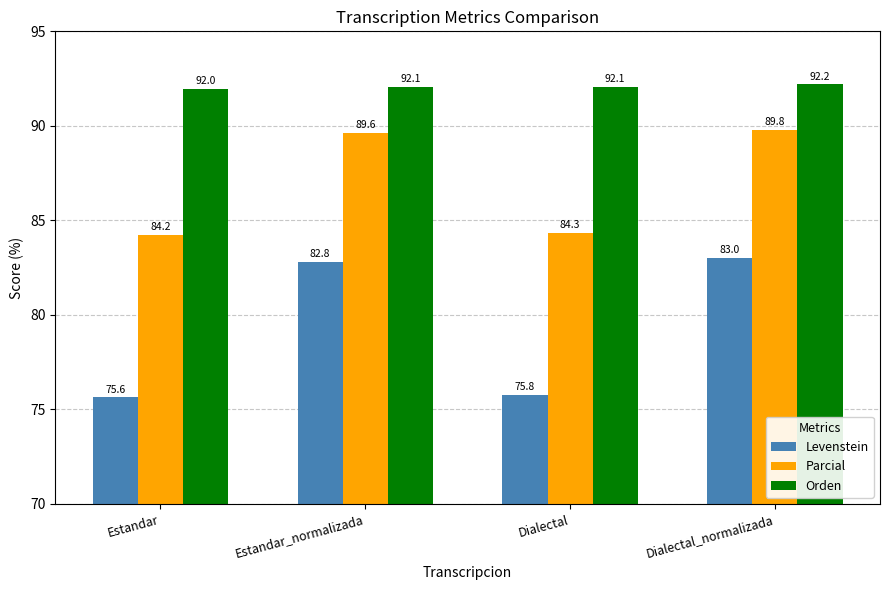

Reading left to right, transcribe all the data shown in this chart.

Levenstein: Estandar=75.6	Estandar_normalizada=82.8	Dialectal=75.8	Dialectal_normalizada=83.0
Parcial: Estandar=84.2	Estandar_normalizada=89.6	Dialectal=84.3	Dialectal_normalizada=89.8
Orden: Estandar=92.0	Estandar_normalizada=92.1	Dialectal=92.1	Dialectal_normalizada=92.2